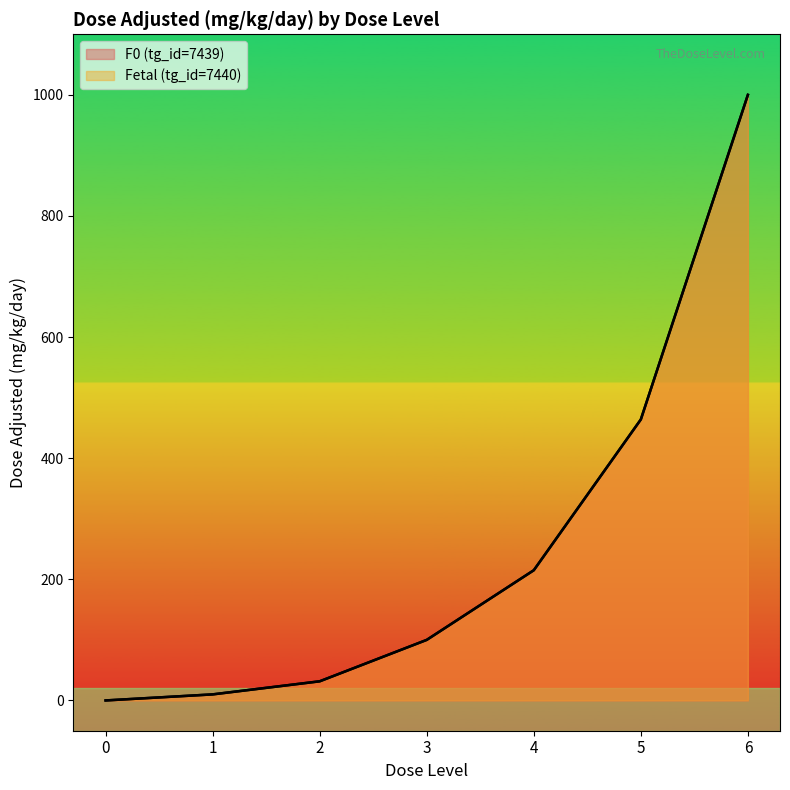

Where does the F0 (tg_id=7439) series first go above 100?

4